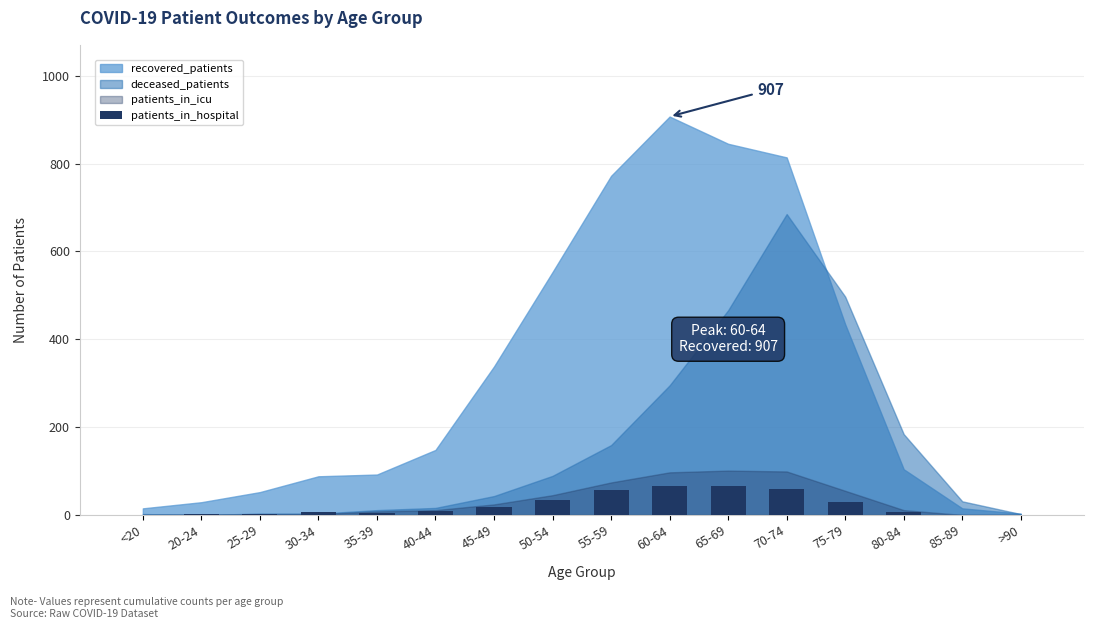

Between 40-44 and 65-69, which is larger?

65-69